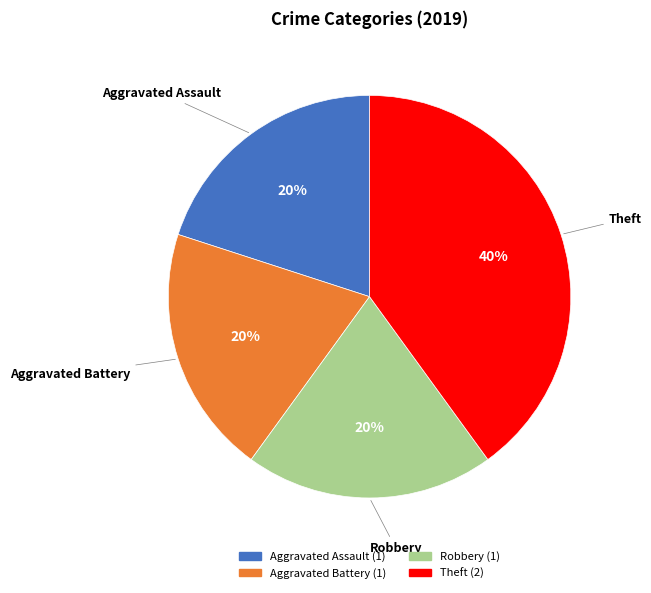

How many slices are in this pie chart?

4